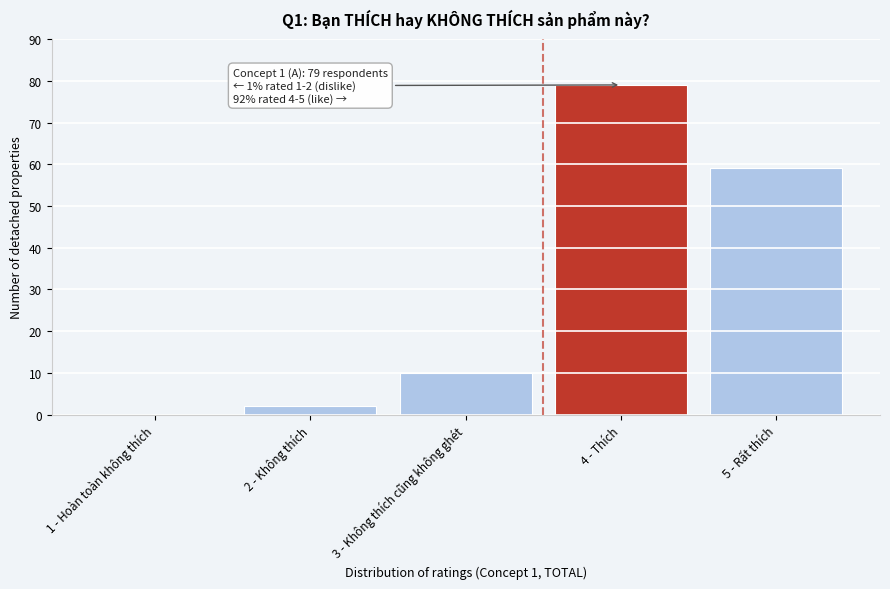

Reading right to left, extract all data points from this chart.

5 - Rất thích=59	4 - Thích=79	3 - Không thích cũng không ghét=10	2 - Không thích=2	1 - Hoàn toàn không thích=0